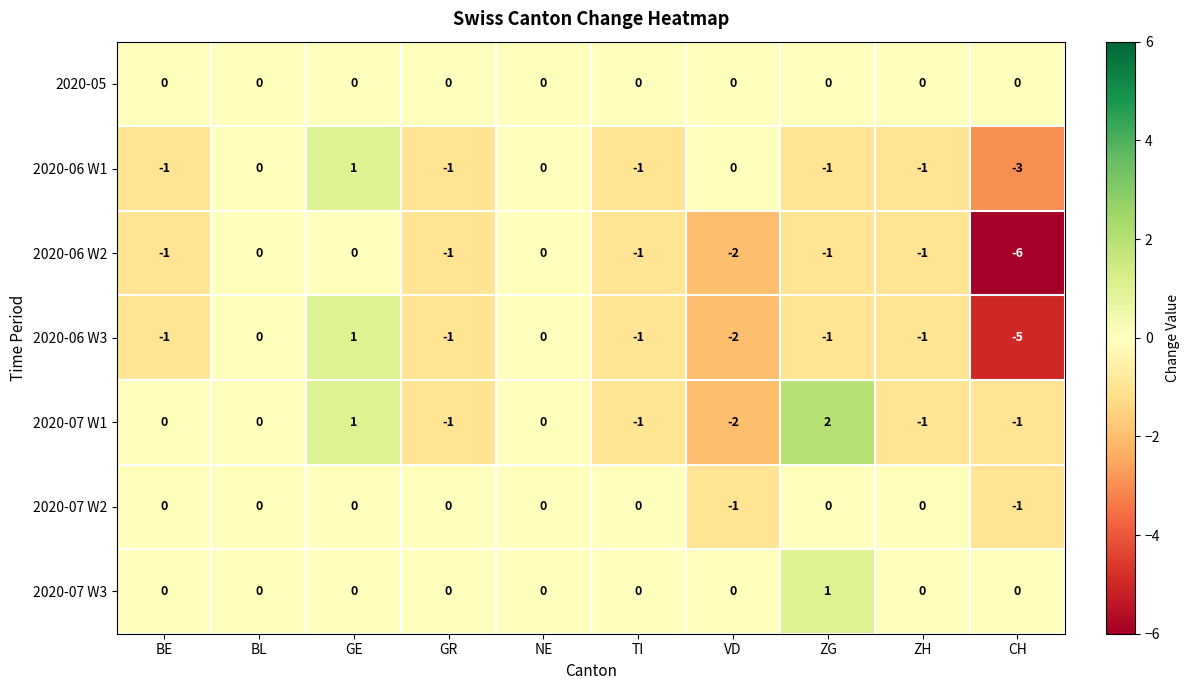

At which category is the sum across all series the highest?

GE